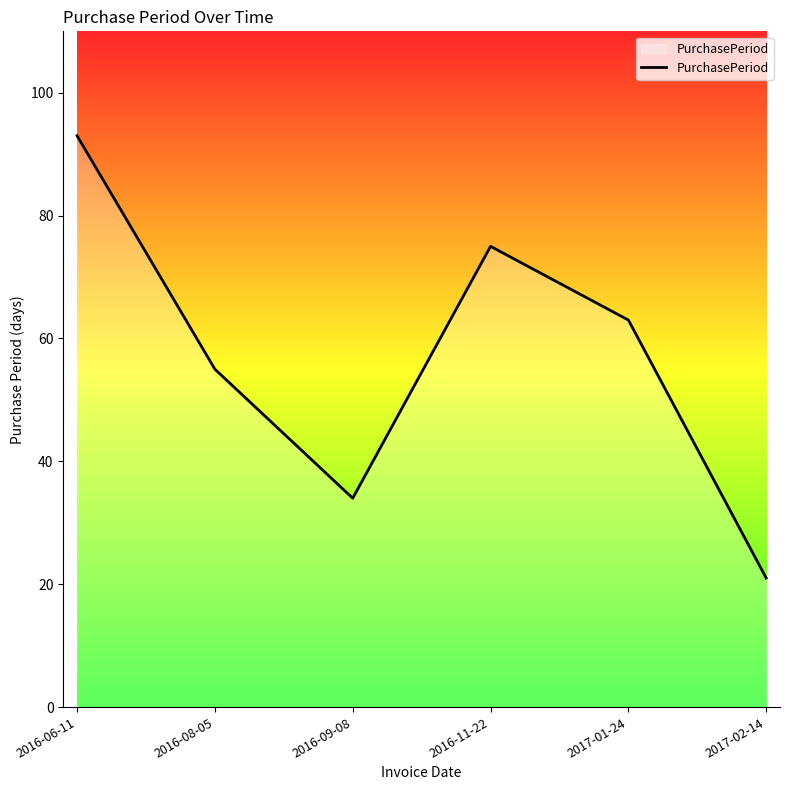

Reading left to right, list all the values displayed in this chart.

2016-06-11=93	2016-08-05=55	2016-09-08=34	2016-11-22=75	2017-01-24=63	2017-02-14=21